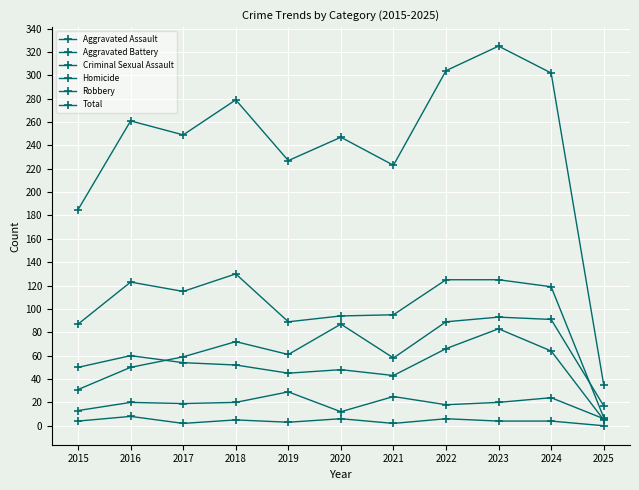

How many values in the Aggravated Assault series are below 61?

5